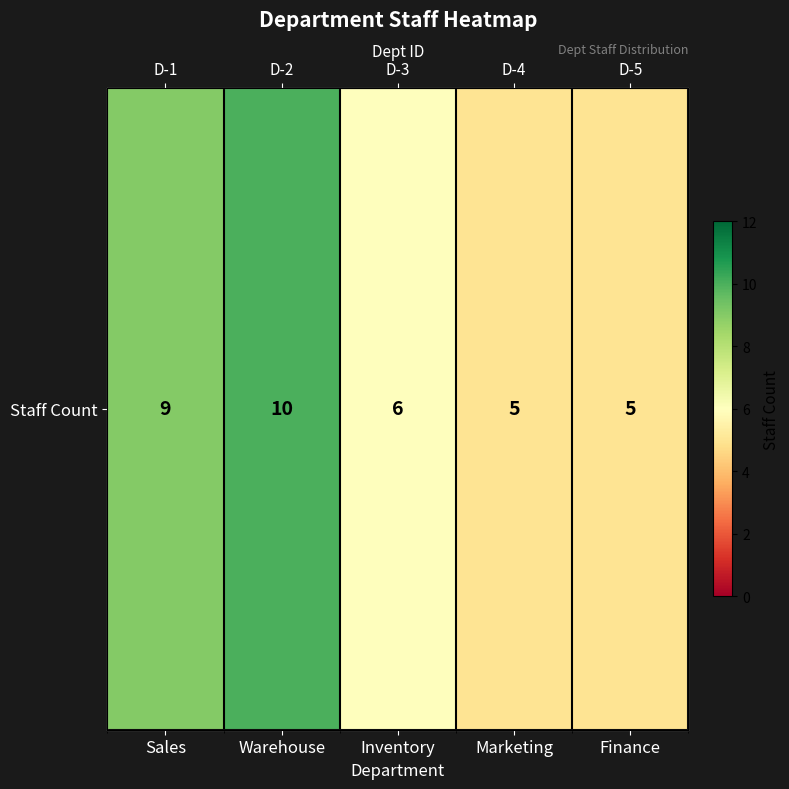

Count the number of data series in this chart.

1